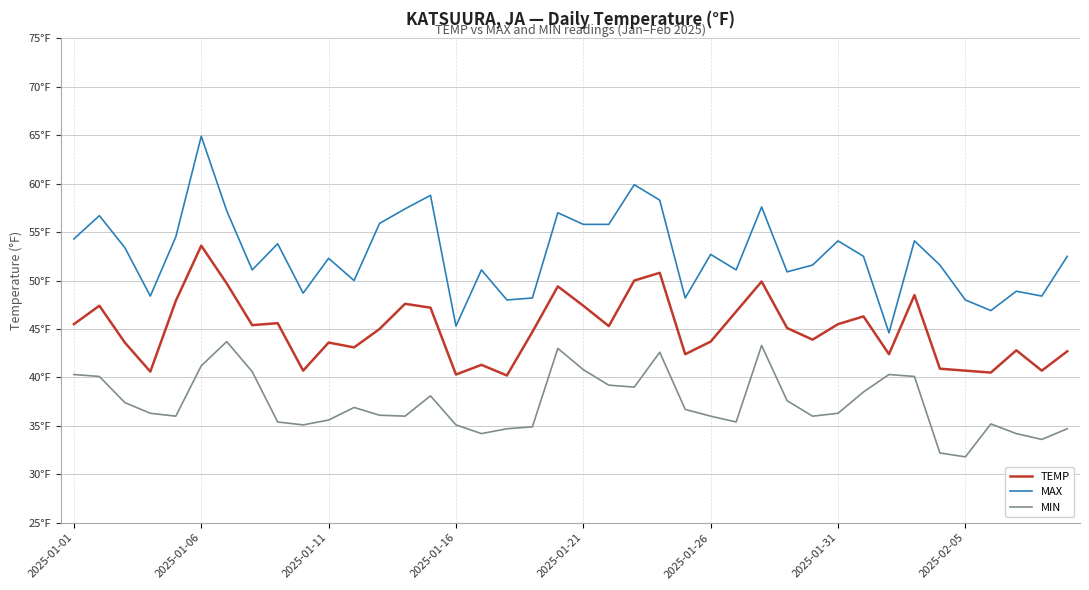

What are all the series names shown in the legend?

TEMP, MAX, MIN